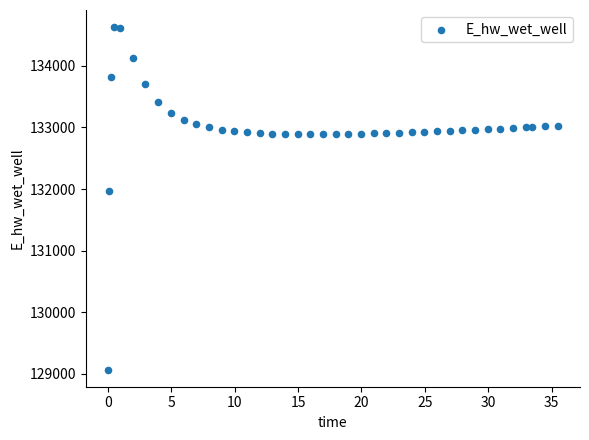

What is the range of Y values (max minus min)?

5557.7